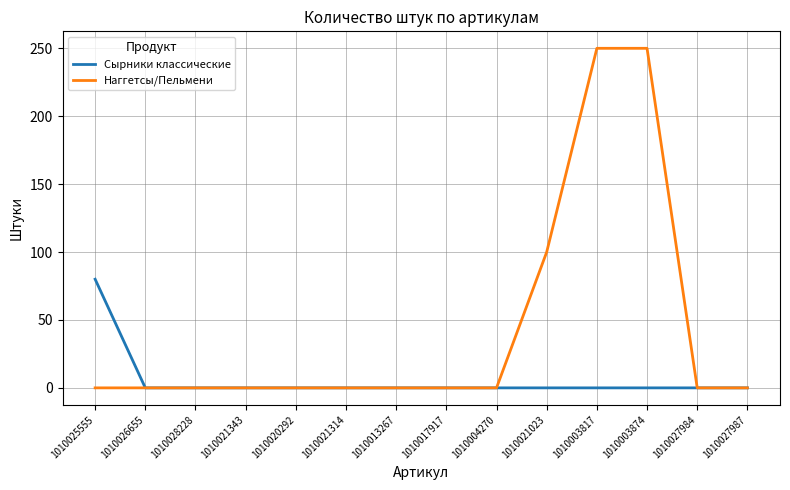

Does the chart display data point markers on the line(s)?

No